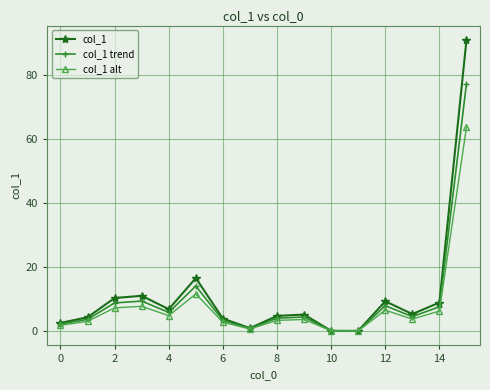

Which series has the largest range (max minus min)?

col_1